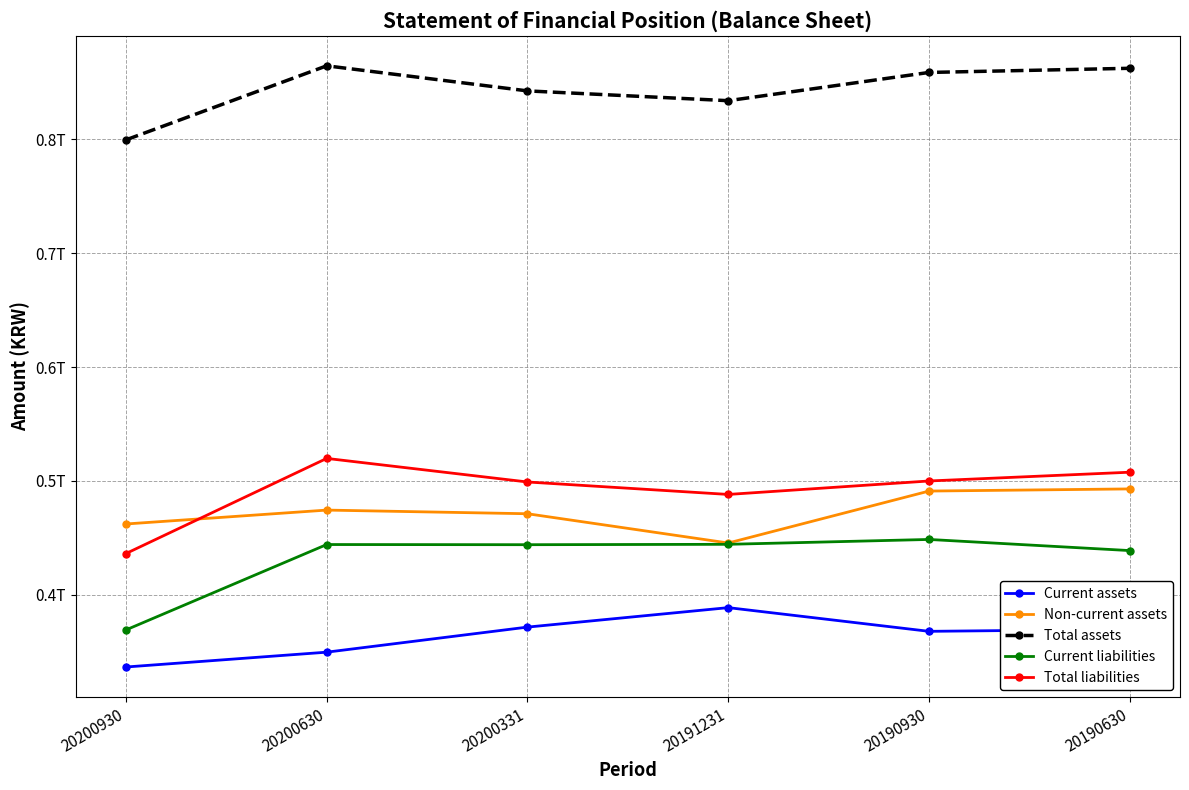

What are all the series names shown in the legend?

Current assets, Non-current assets, Total assets, Current liabilities, Total liabilities